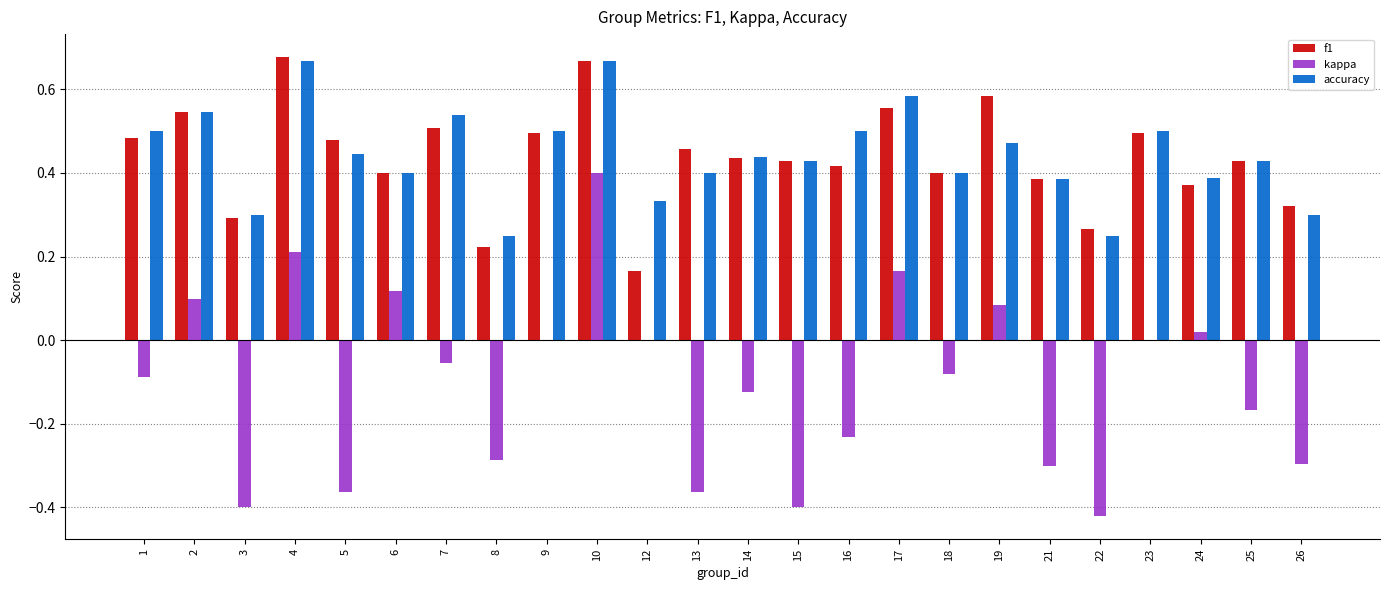

Is it true that accuracy equals 0.5 at 12?

False